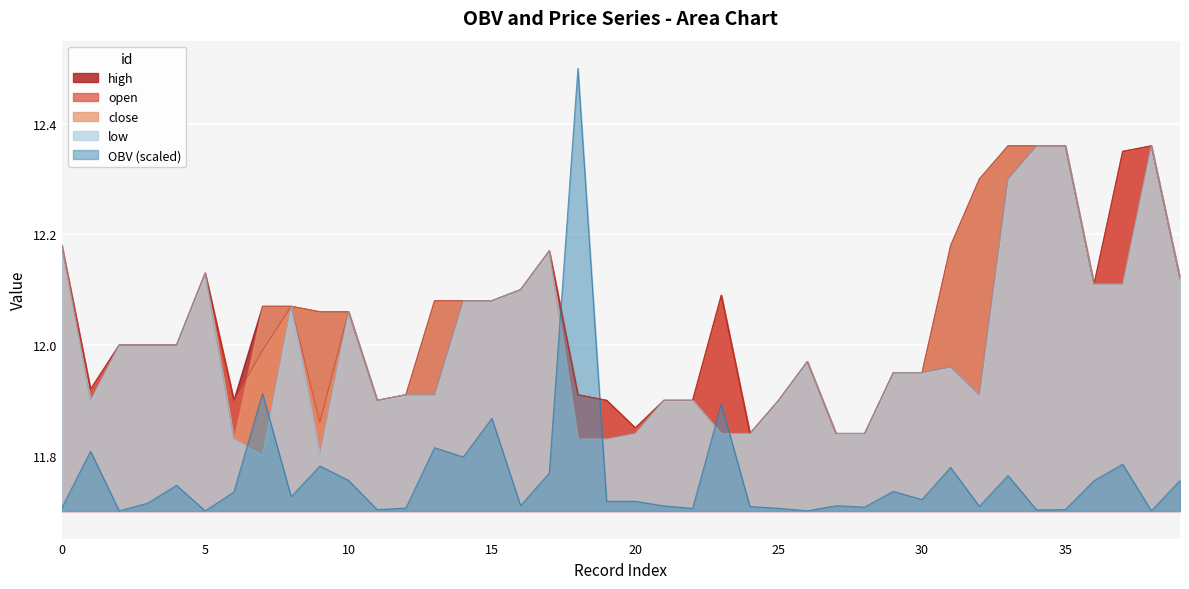

Reading left to right, transcribe all the data shown in this chart.

OBV_scaled: 11.7	11.8	11.7	11.7	11.7	11.7	11.7	11.9	11.7	11.8	11.8	11.7	11.7	11.8	11.8	11.9	11.7	11.8	12.5	11.7	11.7	11.7	11.7	11.9	11.7	11.7	11.7	11.7	11.7	11.7	11.7	11.8	11.7	11.8	11.7	11.7	11.8	11.8	11.7	11.8
open: 12.2	11.9	12.0	12.0	12.0	12.1	11.9	12.0	12.1	11.9	12.1	11.9	11.9	11.9	12.1	12.1	12.1	12.2	11.9	11.9	11.8	11.9	11.9	12.1	11.8	11.9	12.0	11.8	11.8	11.9	11.9	12.0	11.9	12.3	12.4	12.4	12.1	12.3	12.4	12.1
high: 12.2	11.9	12.0	12.0	12.0	12.1	11.9	12.1	12.1	12.1	12.1	11.9	11.9	12.1	12.1	12.1	12.1	12.2	11.9	11.9	11.8	11.9	11.9	12.1	11.8	11.9	12.0	11.8	11.8	11.9	11.9	12.2	12.3	12.4	12.4	12.4	12.1	12.3	12.4	12.1
low: 12.2	11.9	12.0	12.0	12.0	12.1	11.8	11.8	12.1	11.8	12.1	11.9	11.9	11.9	12.1	12.1	12.1	12.2	11.8	11.8	11.8	11.9	11.9	11.8	11.8	11.9	12.0	11.8	11.8	11.9	11.9	12.0	11.9	12.3	12.4	12.4	12.1	12.1	12.4	12.1
close: 12.2	11.9	12.0	12.0	12.0	12.1	11.8	12.1	12.1	12.1	12.1	11.9	11.9	12.1	12.1	12.1	12.1	12.2	11.8	11.8	11.8	11.9	11.9	11.8	11.8	11.9	12.0	11.8	11.8	11.9	11.9	12.2	12.3	12.4	12.4	12.4	12.1	12.1	12.4	12.1